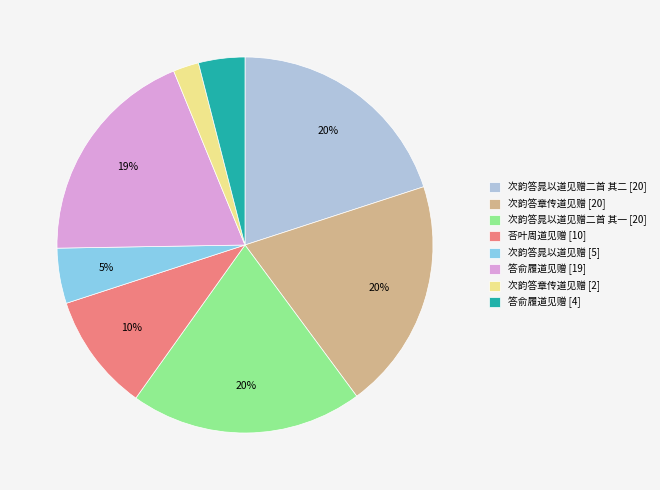

To the nearest percent, what is the average slice percentage?

12%